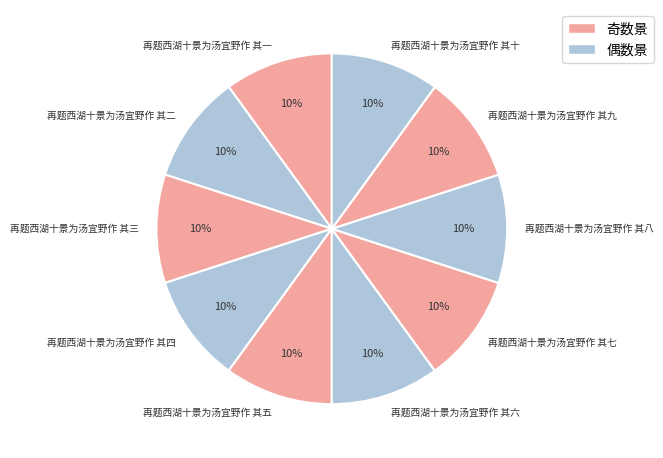

To the nearest percent, what is the average slice percentage?

10%